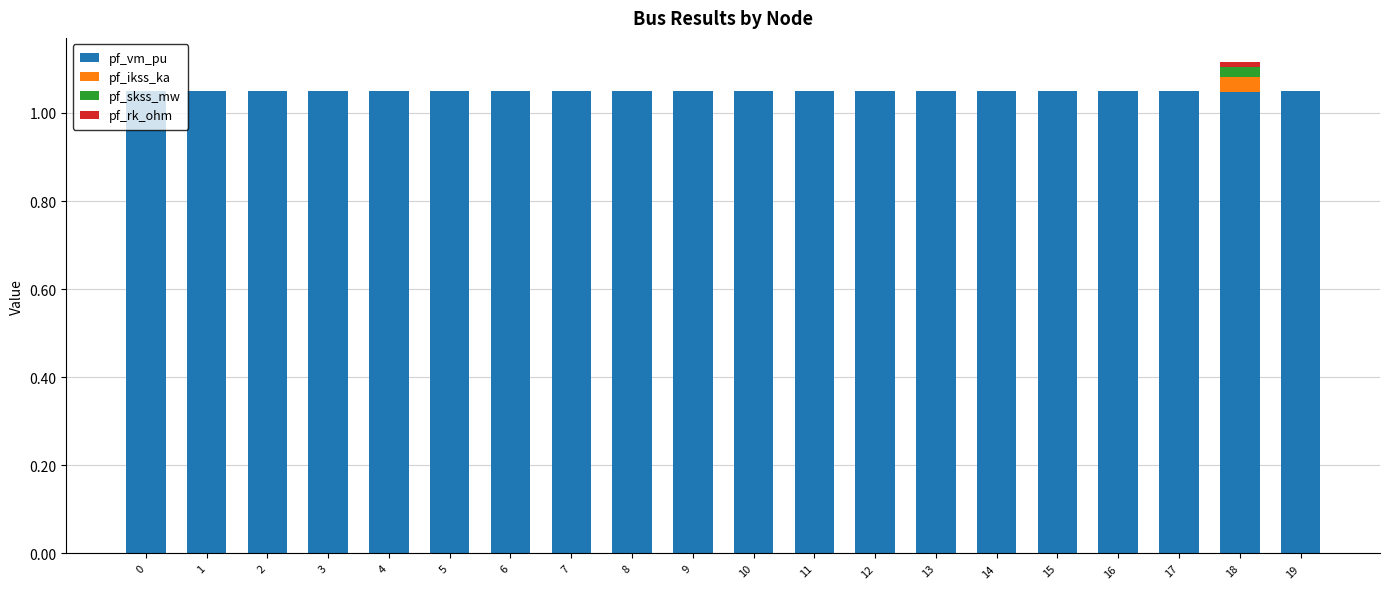

True or false: pf_vm_pu has a value of 1.8 at 7.

False